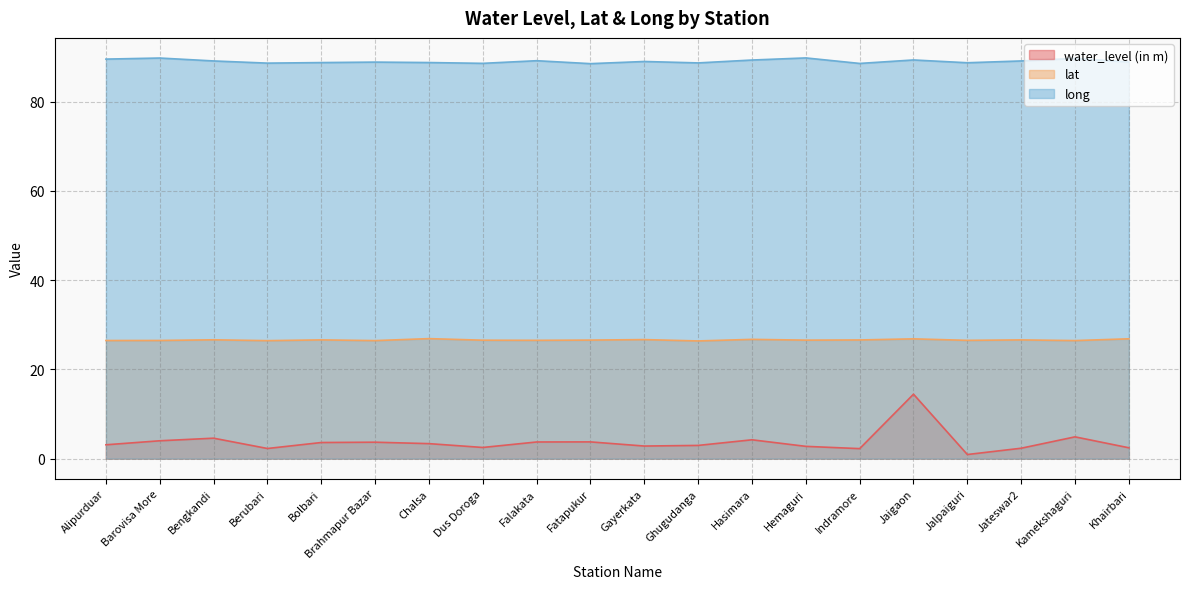

What is the difference between the maximum and minimum values in the lat series?

0.5